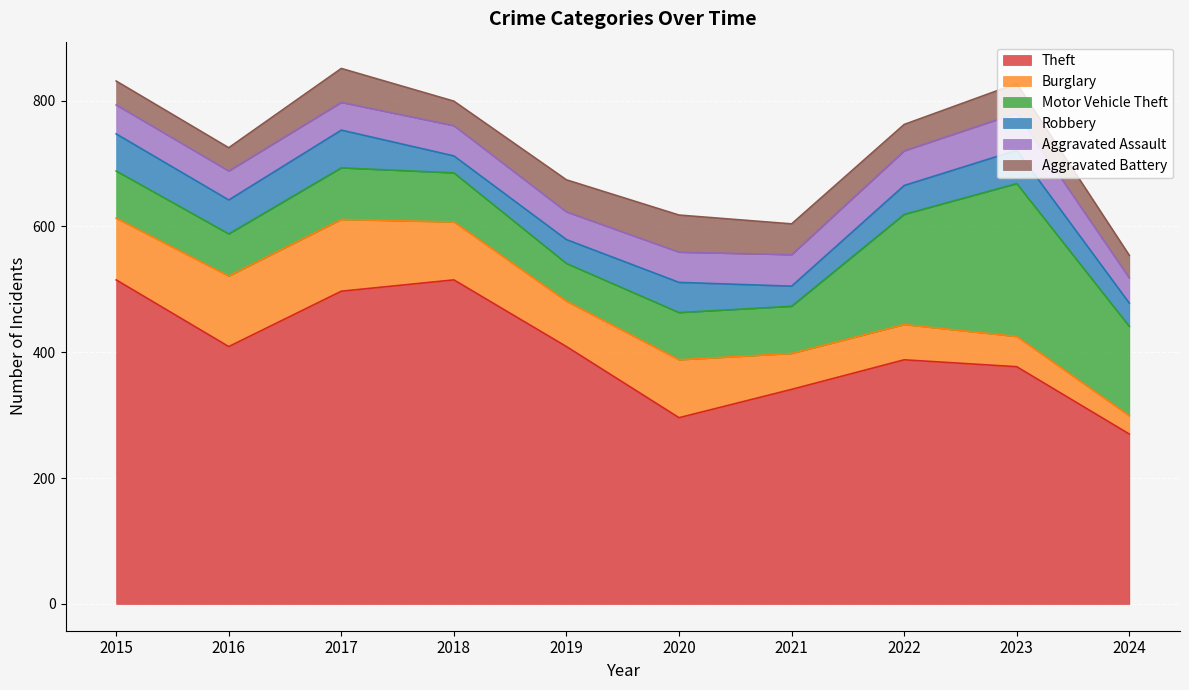

Is it true that Robbery equals 20 at 2019?

False